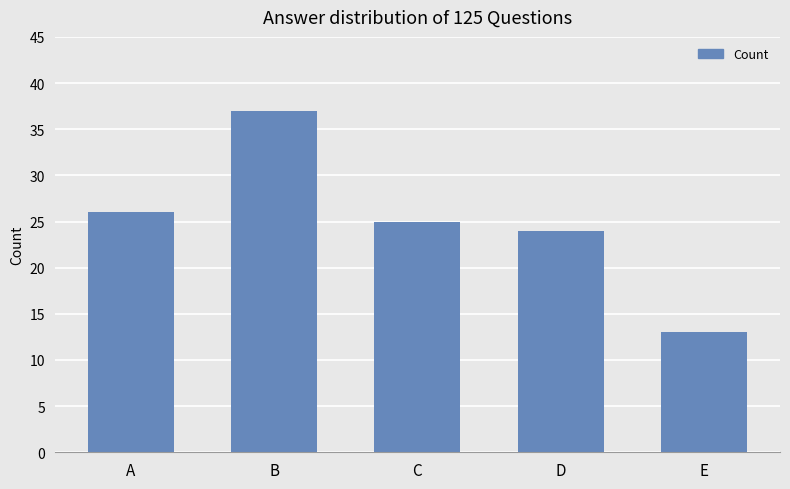

List the labels in order of value, smallest first.

E, D, C, A, B